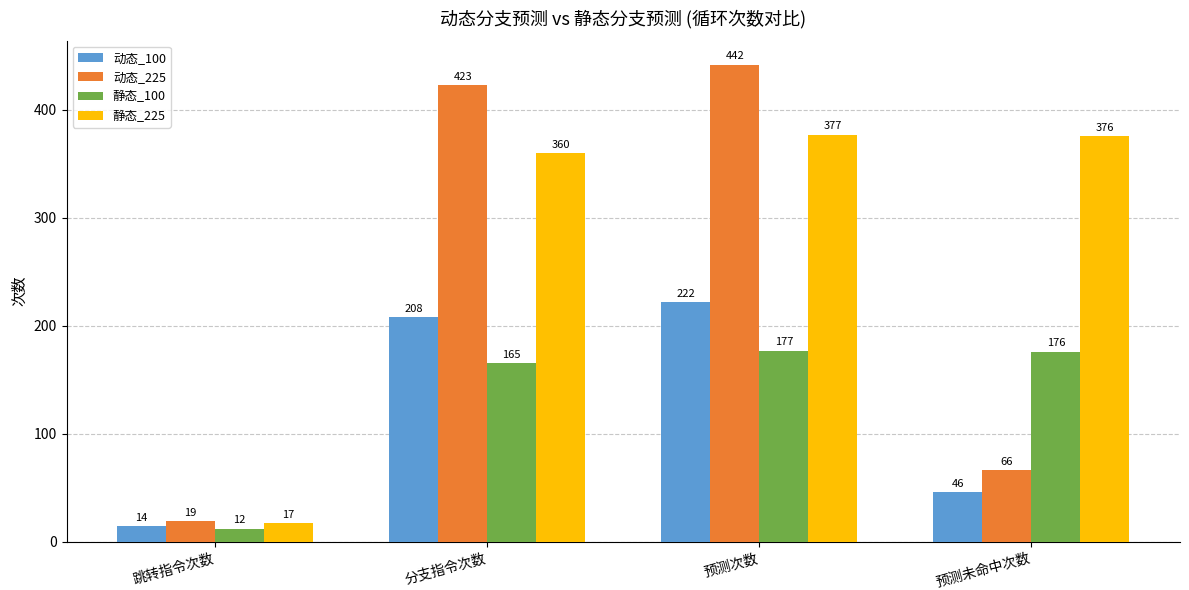

What is the highest value of the 静态_225 series?

377